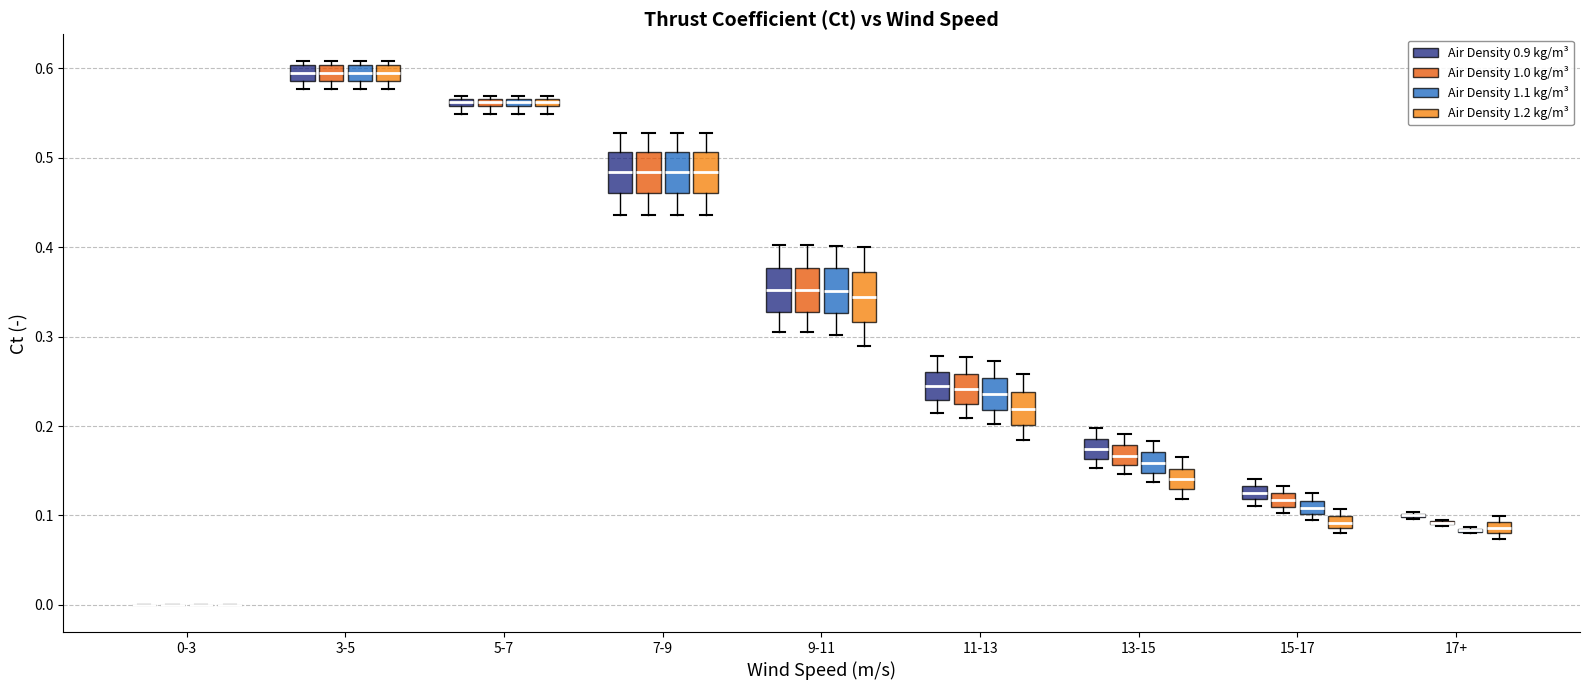

Where does the median line of the box for 15-17 (Air Density 1.1 kg/m³) sit on the y-axis? The values are not printed on the chart, so give them approximately, as read against the axis.

0.11